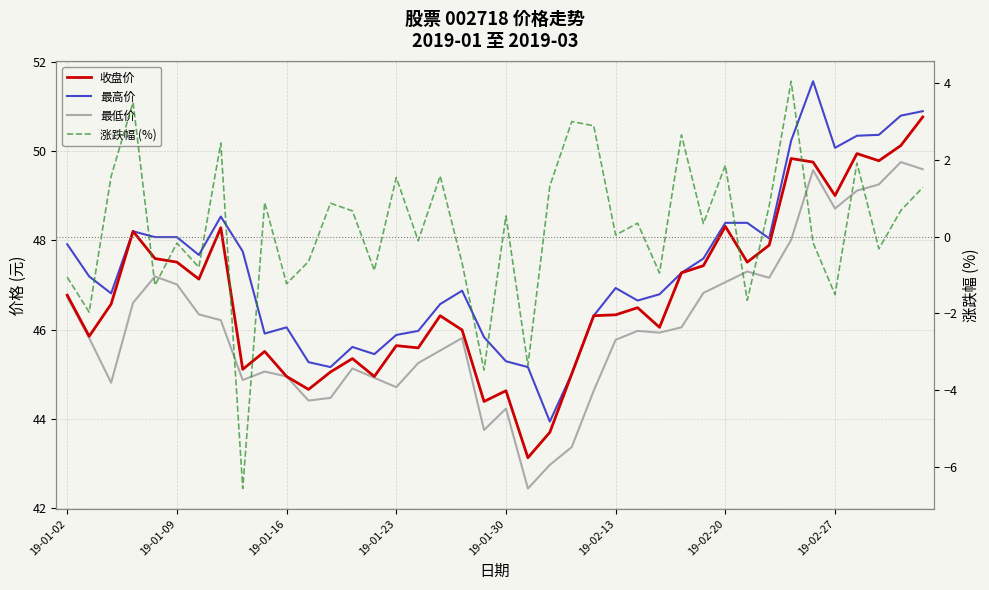

True or false: 收盘价 has more than 2 points higher than both neighbors.

True